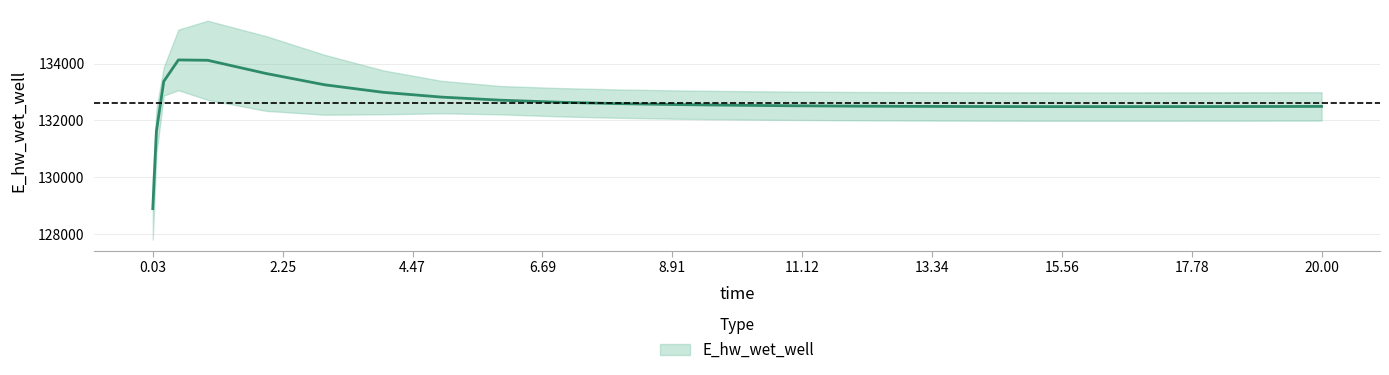

The value at 14.96875 is 132488.0. True or false?

True